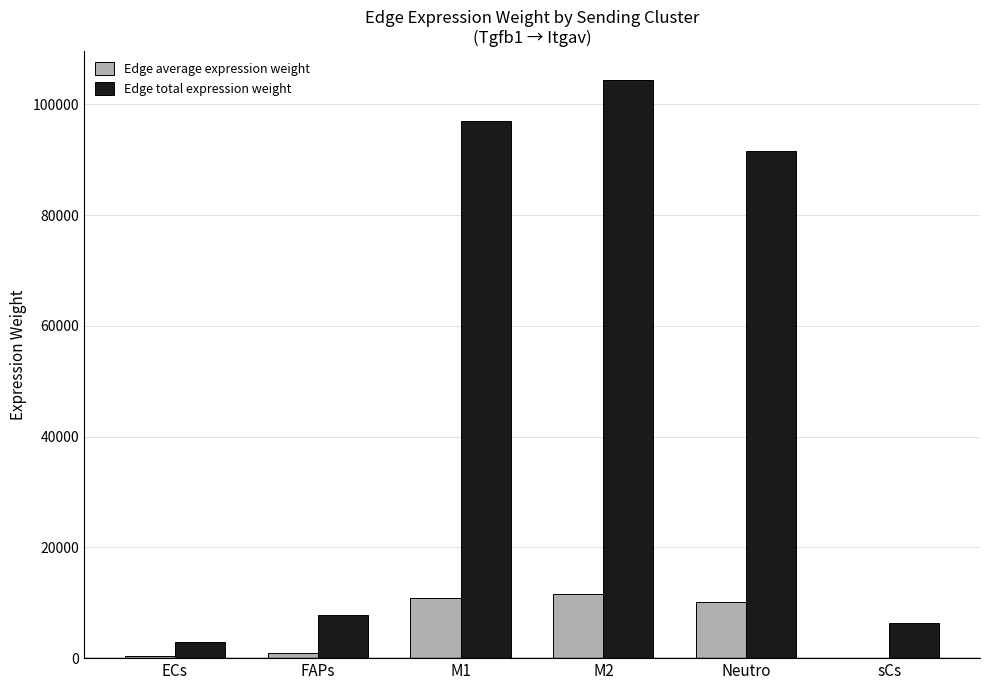

Which category has the highest value in the Edge total expression weight series?

M2